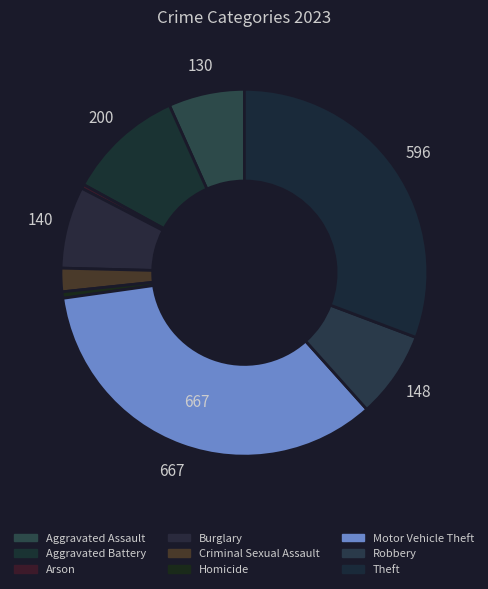

What is the change in value from Burglary to Criminal Sexual Assault?

-100